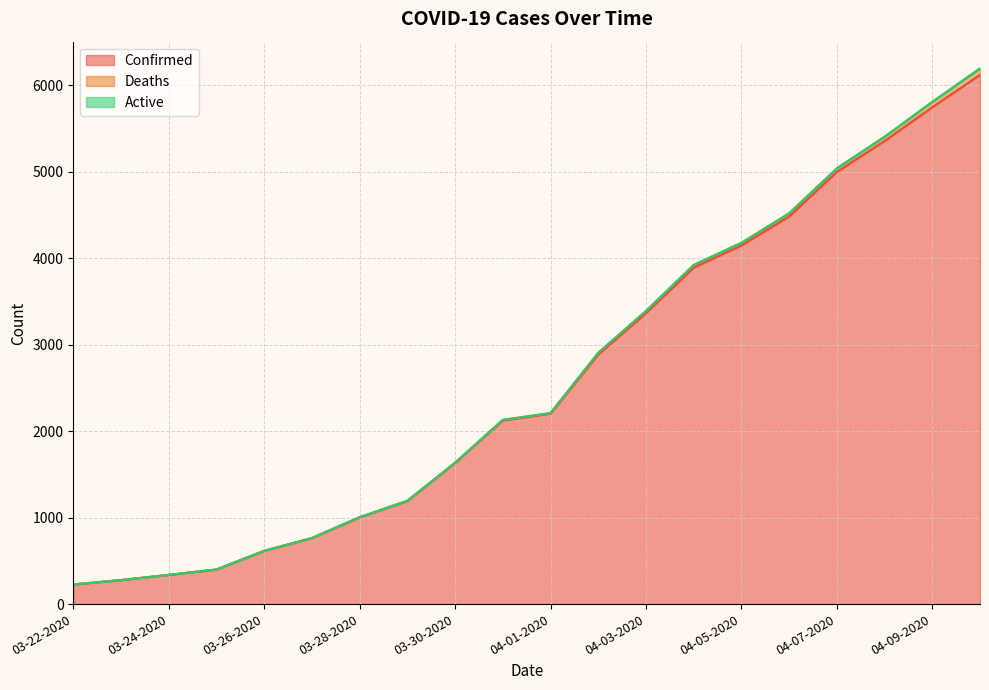

Which series has the largest total across all categories?

Confirmed